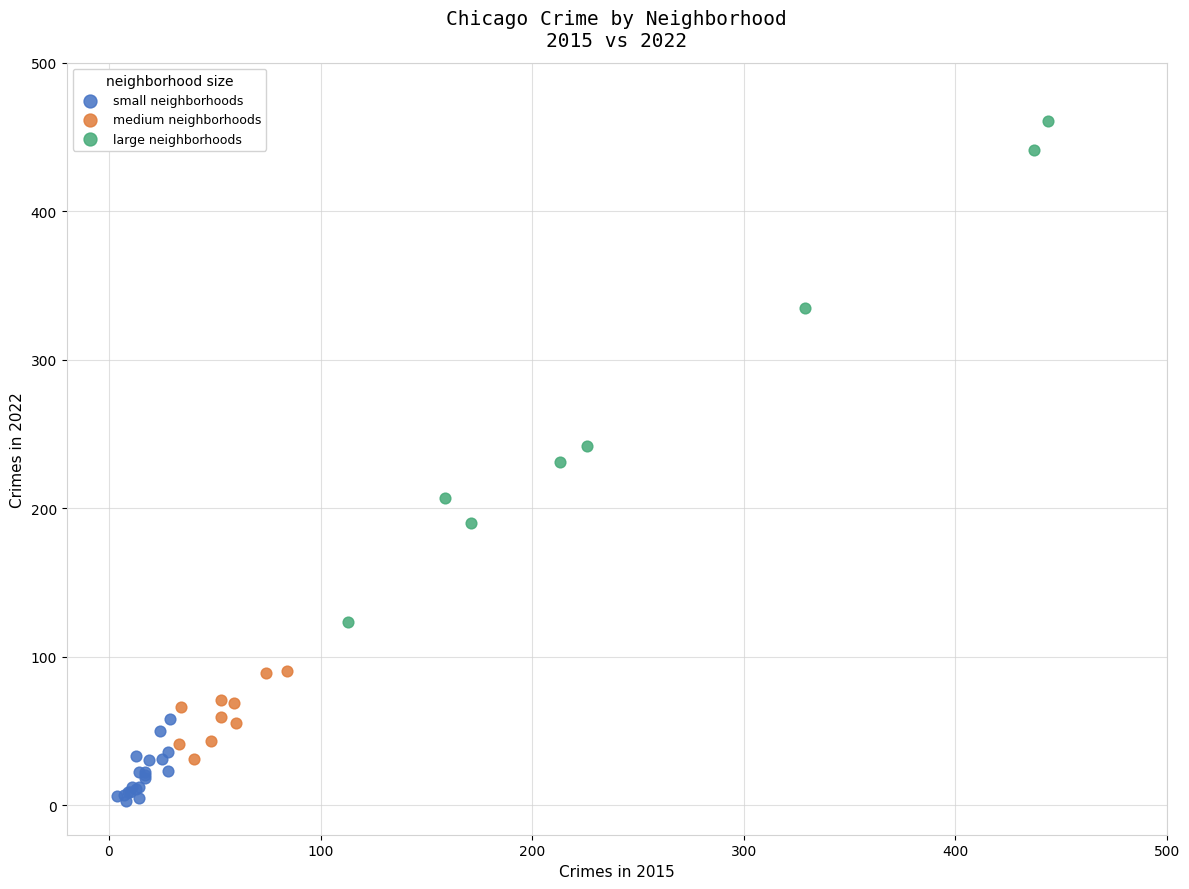

Which series has the widest spread of Y values?

large neighborhoods